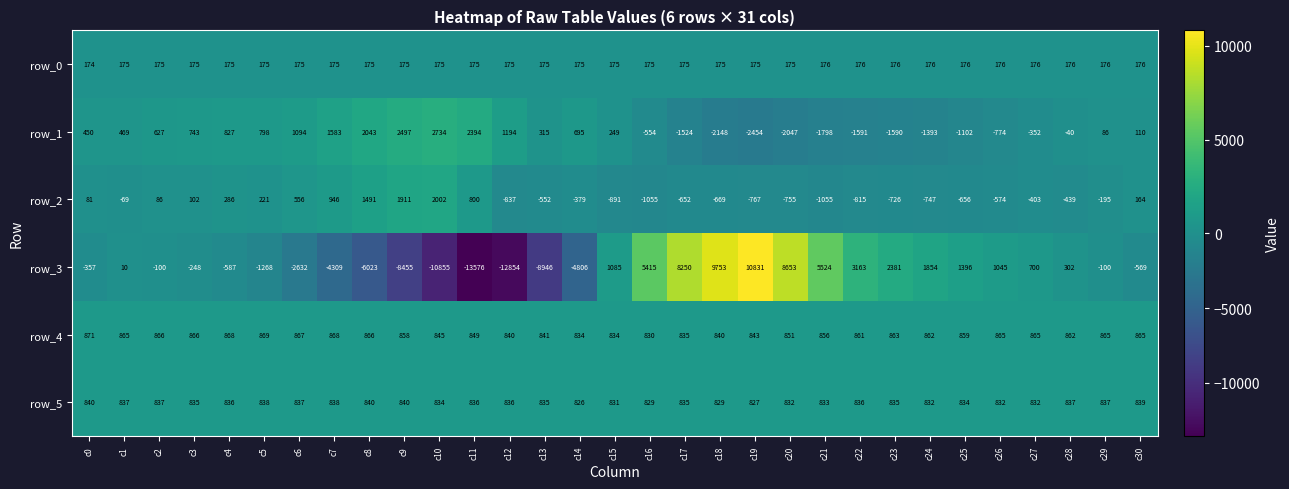

Count the number of categories in the chart.

31